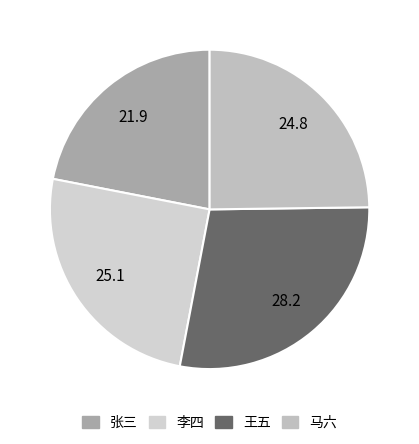

Between 马六 and 张三, which is larger?

马六